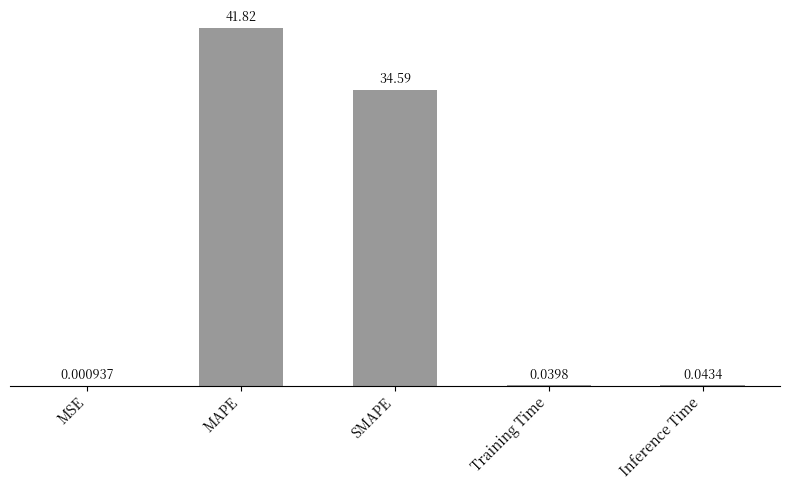

At which category does the chart reach its peak across all series?

MAPE